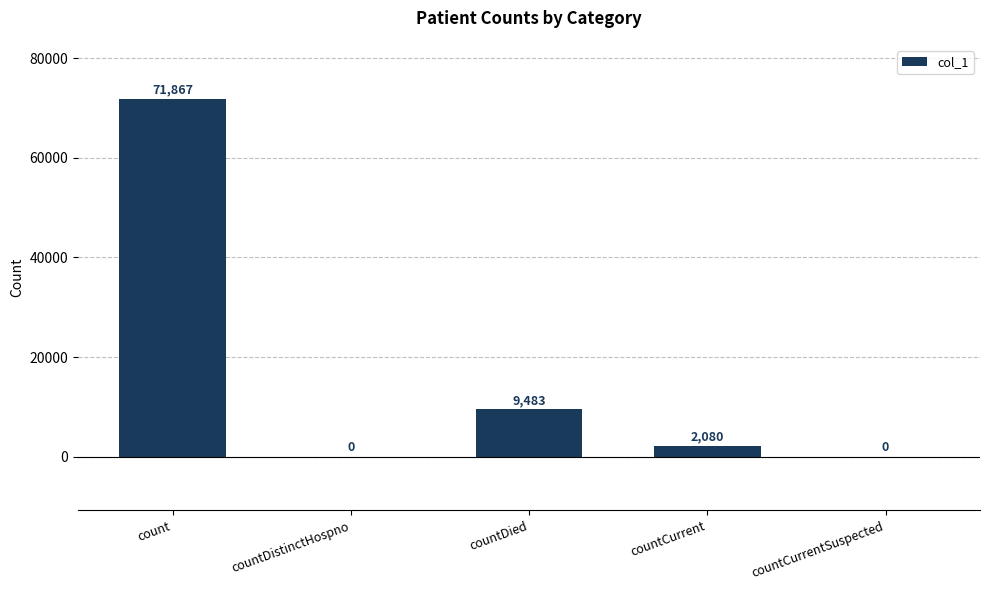

Where does the data first go above 2080?

count